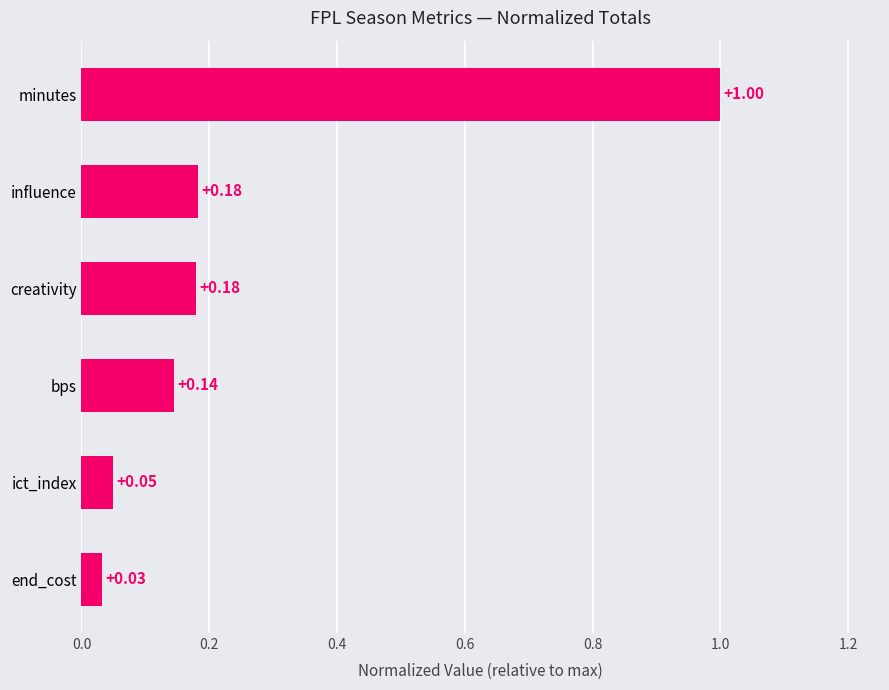

What is the average value?

0.3